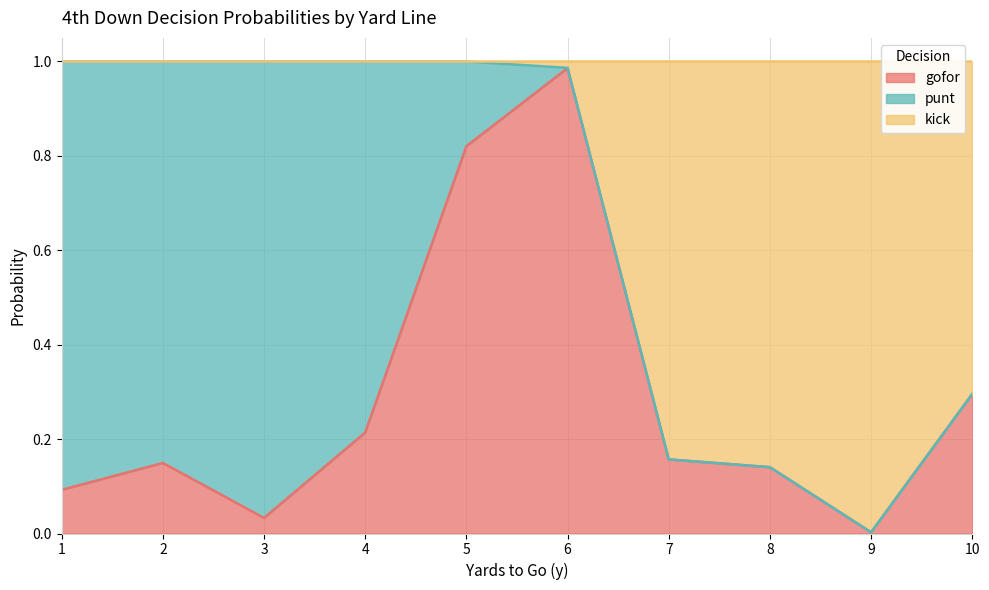

What is the difference between the second highest and second lowest values in the kick series?

0.9